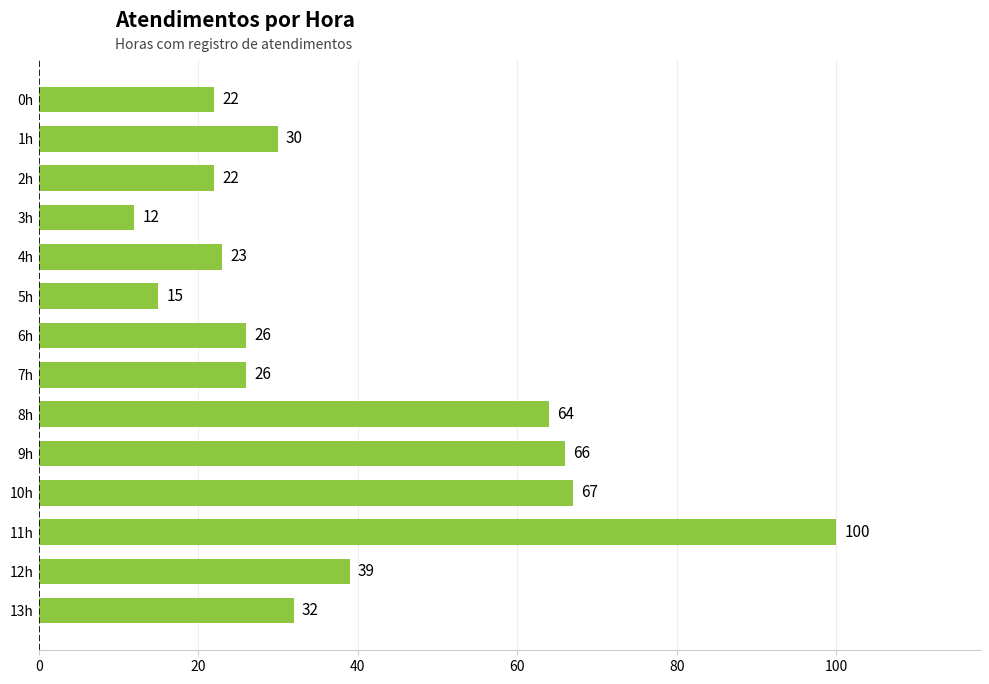

What is the label of the 10th bar from the top?

9h